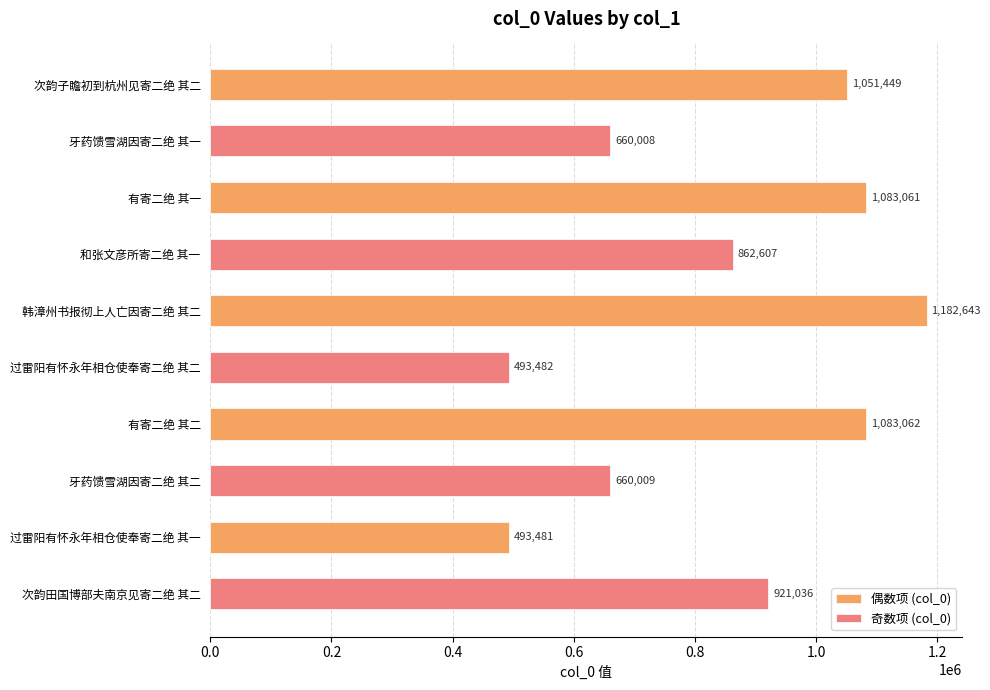

At which category is the sum across all series the highest?

有寄二绝 其一